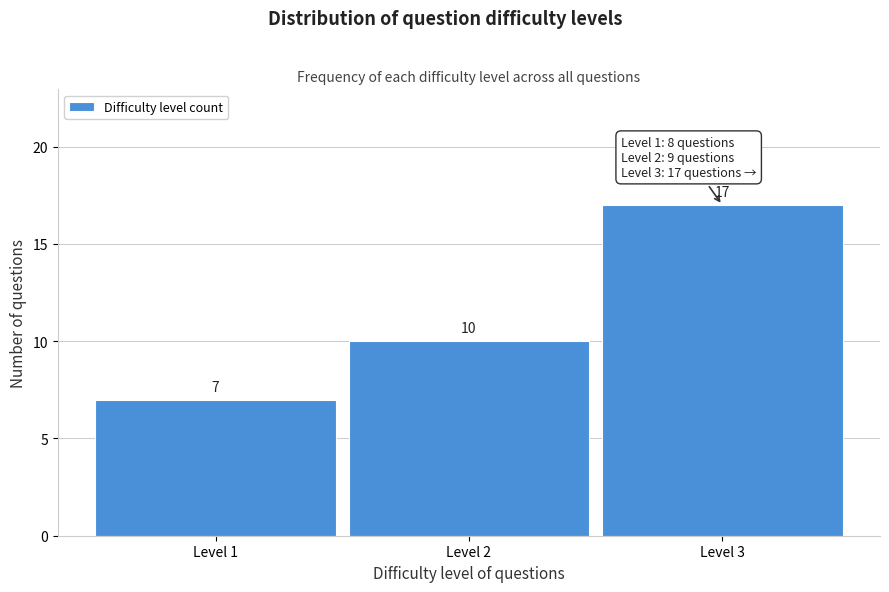

Which range on the x-axis has the tallest bar?

2.5 to 3.5